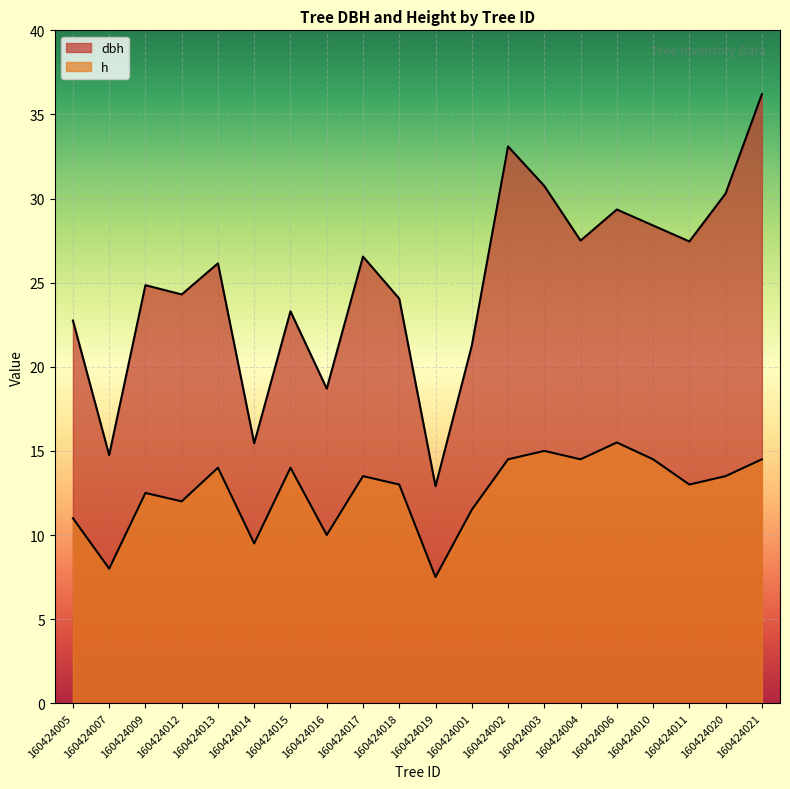

Reading left to right, transcribe all the data shown in this chart.

dbh: 160424005=22.8	160424007=14.8	160424009=24.9	160424012=24.3	160424013=26.1	160424014=15.4	160424015=23.3	160424016=18.7	160424017=26.6	160424018=24.1	160424019=12.9	160424001=21.2	160424002=33.1	160424003=30.8	160424004=27.5	160424006=29.4	160424010=28.4	160424011=27.4	160424020=30.3	160424021=36.2
h: 160424005=11.0	160424007=8.0	160424009=12.5	160424012=12.0	160424013=14.0	160424014=9.5	160424015=14.0	160424016=10.0	160424017=13.5	160424018=13.0	160424019=7.5	160424001=11.5	160424002=14.5	160424003=15.0	160424004=14.5	160424006=15.5	160424010=14.5	160424011=13.0	160424020=13.5	160424021=14.5